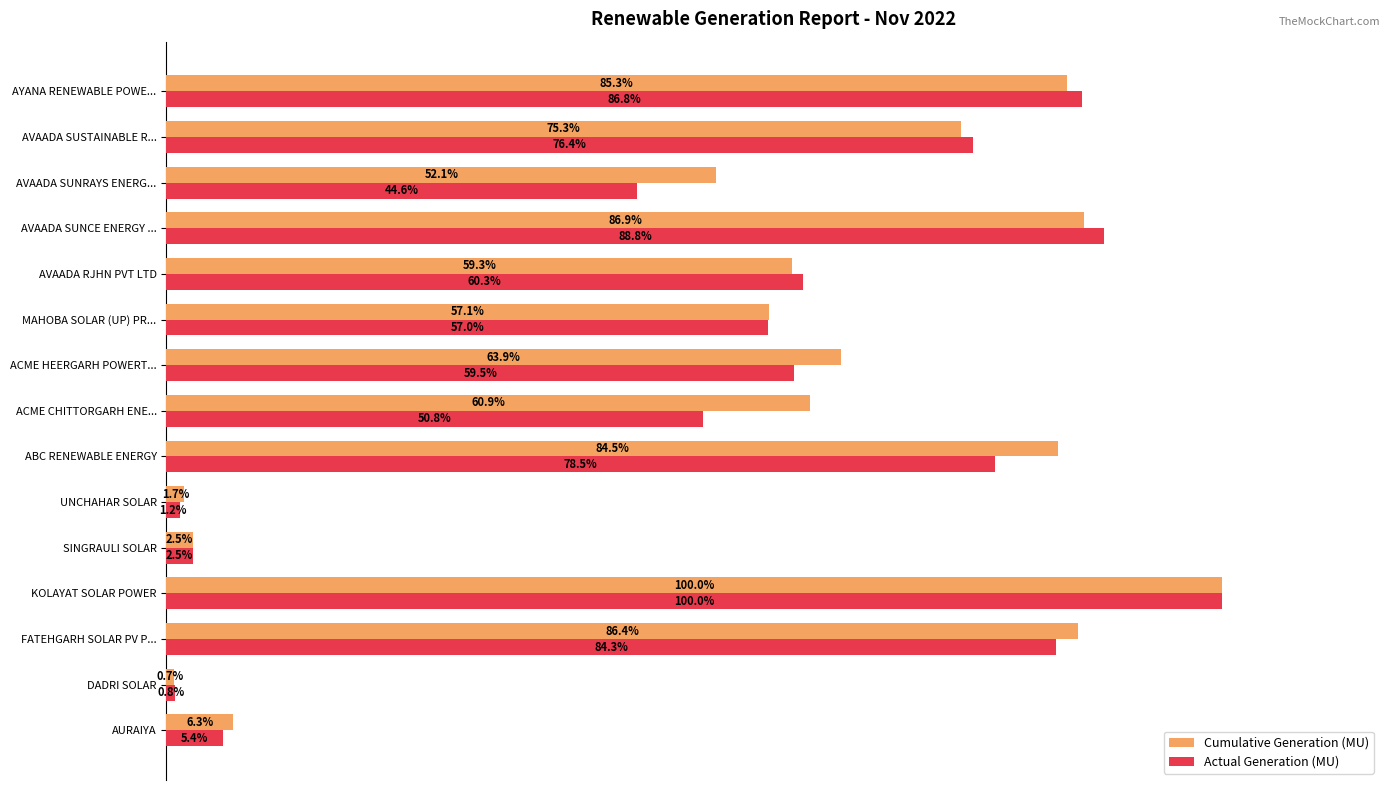

At which category is the sum across all series the highest?

KOLAYAT SOLAR POWER